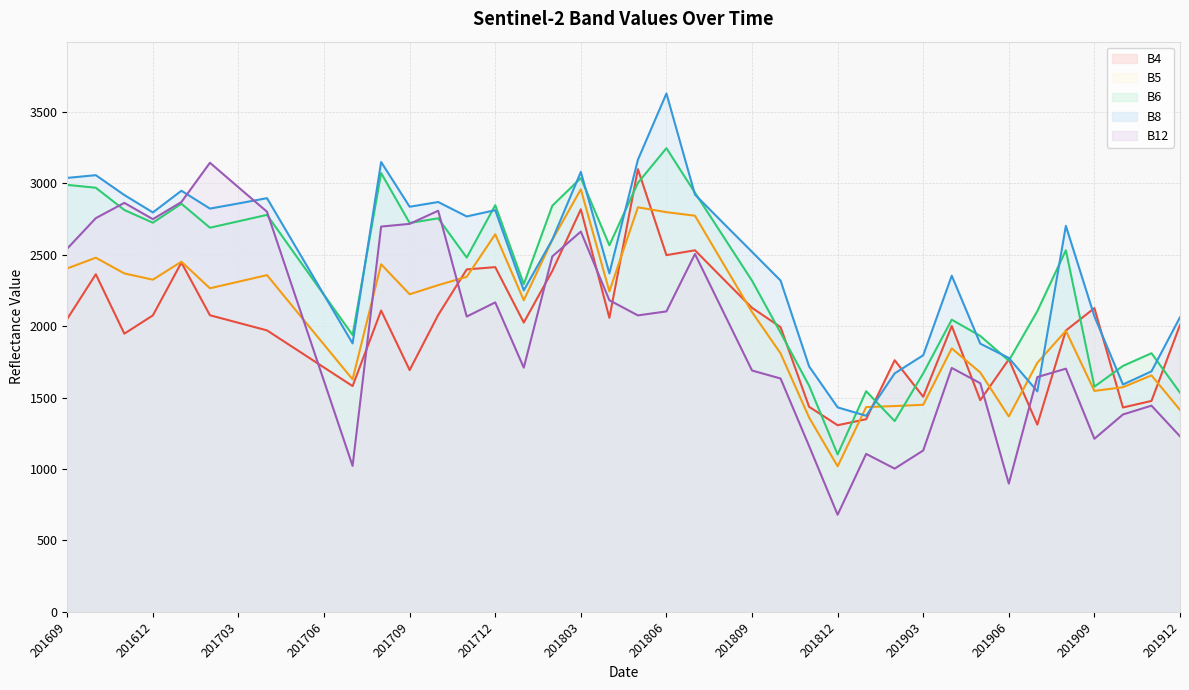

How many categories are shown in the chart?

40